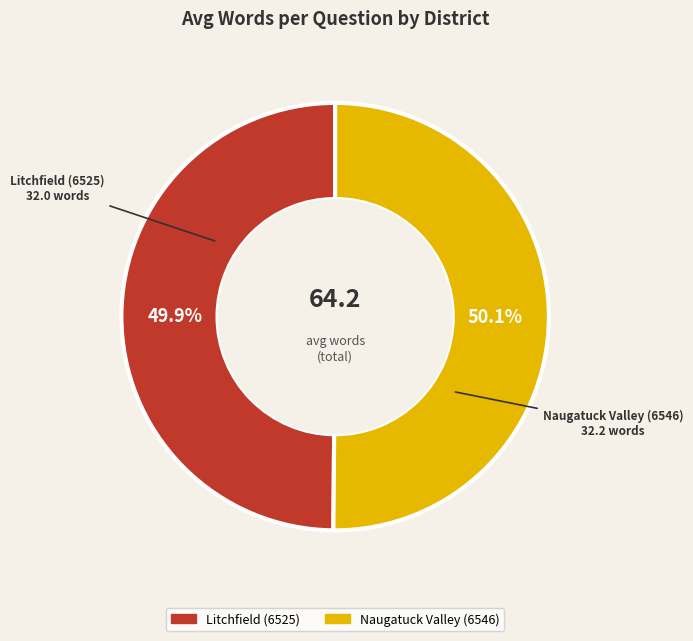

To the nearest percent, what portion does Naugatuck Valley (6546) represent?

50%